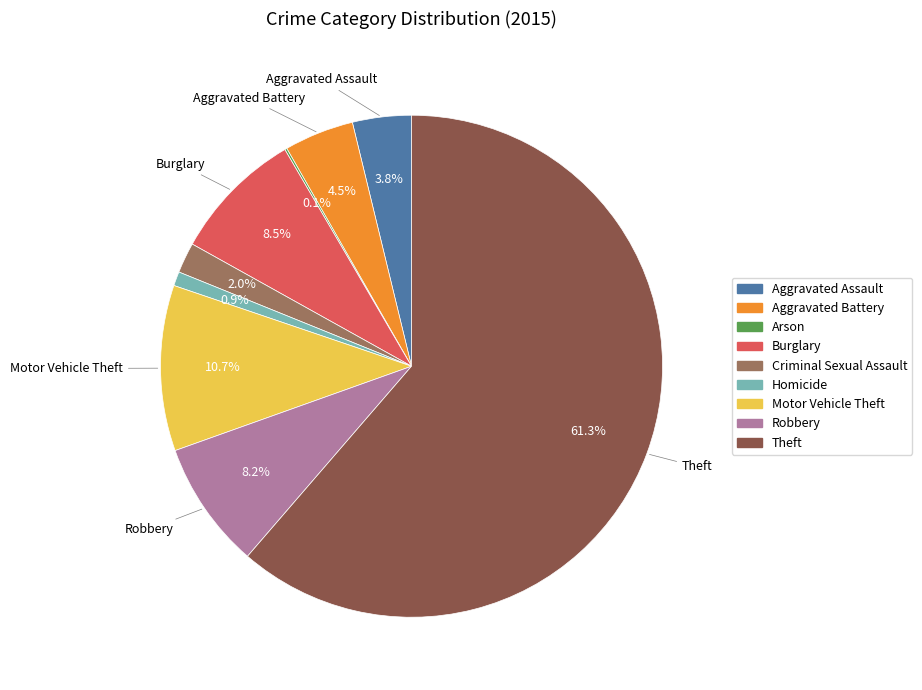

To the nearest percent, what percentage of the pie is Theft?

61%